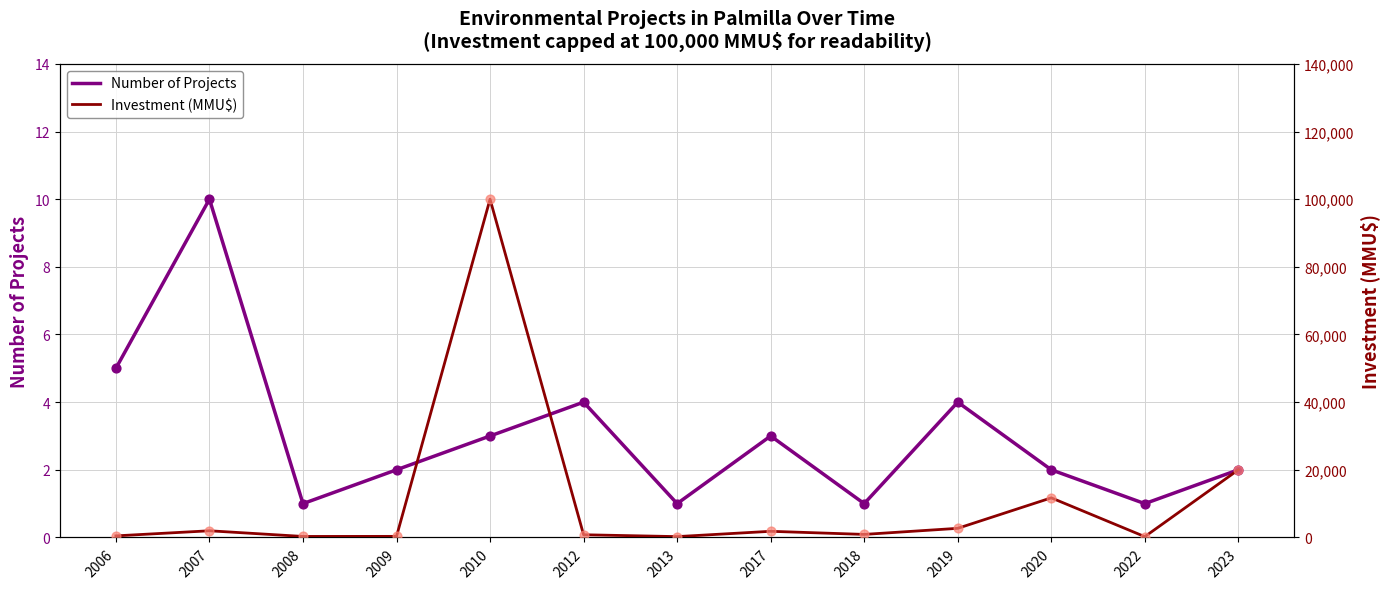

Is the value of Investment (MMU$) at 2013 greater than the value of Number of Projects at 2022?

Yes